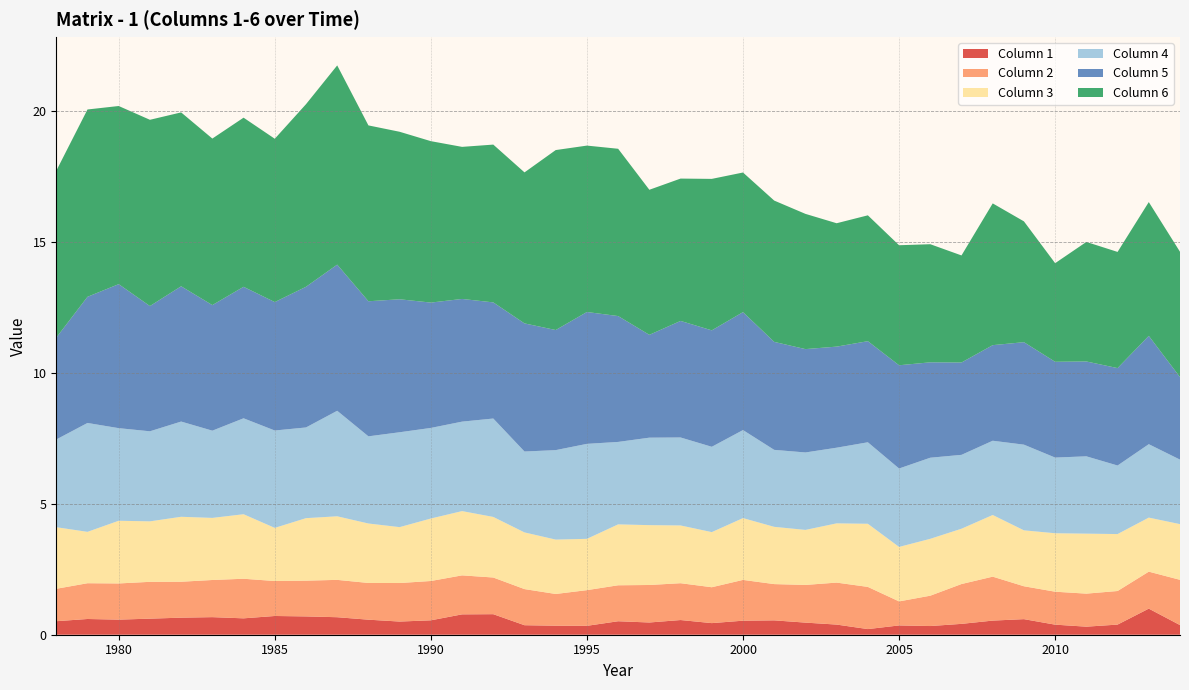

Reading right to left, transcribe all the data shown in this chart.

1: 0.4	1.0	0.4	0.3	0.4	0.6	0.5	0.4	0.3	0.4	0.2	0.4	0.5	0.5	0.5	0.4	0.6	0.5	0.5	0.3	0.3	0.4	0.8	0.8	0.6	0.5	0.6	0.7	0.7	0.7	0.6	0.7	0.7	0.6	0.6	0.6	0.5
2: 1.7	1.4	1.3	1.3	1.3	1.3	1.7	1.5	1.2	0.9	1.6	1.6	1.4	1.4	1.6	1.4	1.4	1.4	1.4	1.4	1.2	1.4	1.4	1.5	1.5	1.5	1.4	1.4	1.4	1.3	1.5	1.4	1.4	1.4	1.4	1.4	1.2
3: 2.1	2.1	2.2	2.3	2.2	2.1	2.4	2.1	2.2	2.1	2.4	2.3	2.1	2.2	2.4	2.1	2.2	2.3	2.3	2.0	2.1	2.2	2.3	2.5	2.4	2.1	2.3	2.4	2.4	2.0	2.5	2.4	2.5	2.3	2.4	2.0	2.4
4: 2.5	2.8	2.6	3.0	2.9	3.3	2.8	2.8	3.1	3.0	3.1	2.9	3.0	2.9	3.4	3.3	3.4	3.3	3.2	3.6	3.4	3.1	3.8	3.4	3.5	3.6	3.3	4.0	3.5	3.7	3.7	3.3	3.6	3.4	3.5	4.2	3.4
5: 3.2	4.1	3.7	3.6	3.7	3.9	3.7	3.5	3.6	3.9	3.9	3.9	3.9	4.1	4.5	4.4	4.5	3.9	4.8	5.0	4.6	4.9	4.4	4.7	4.8	5.1	5.2	5.6	5.4	4.9	5.0	4.8	5.2	4.8	5.5	4.8	3.9
6: 4.8	5.1	4.4	4.6	3.8	4.6	5.4	4.1	4.5	4.6	4.8	4.7	5.2	5.4	5.3	5.8	5.4	5.5	6.4	6.4	6.9	5.8	6.0	5.8	6.2	6.4	6.7	7.6	7.0	6.2	6.5	6.4	6.6	7.1	6.8	7.2	6.4